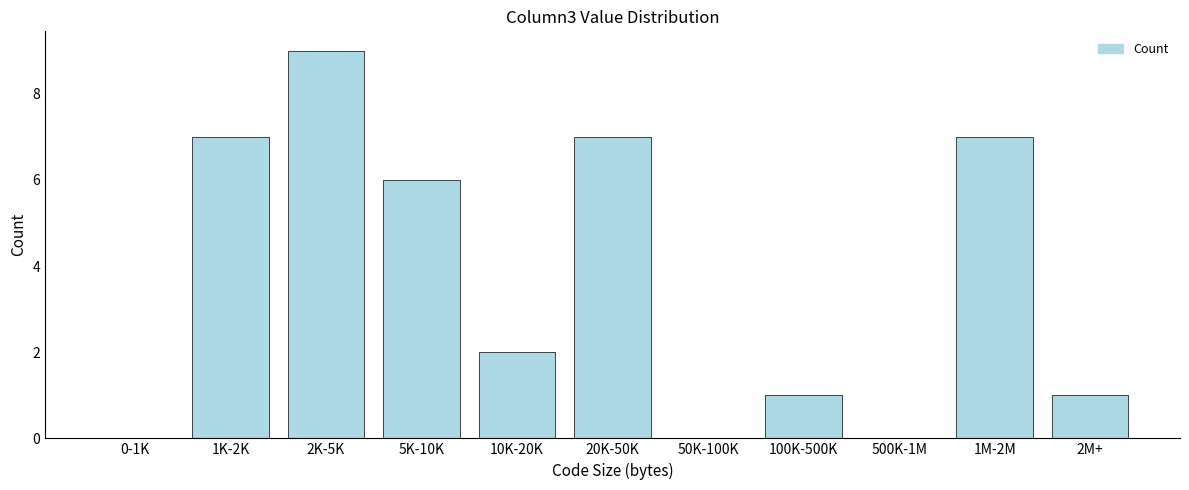

Reading left to right, what are all the values shown in this chart?

0-1K=0	1K-2K=7	2K-5K=9	5K-10K=6	10K-20K=2	20K-50K=7	50K-100K=0	100K-500K=1	500K-1M=0	1M-2M=7	2M+=1